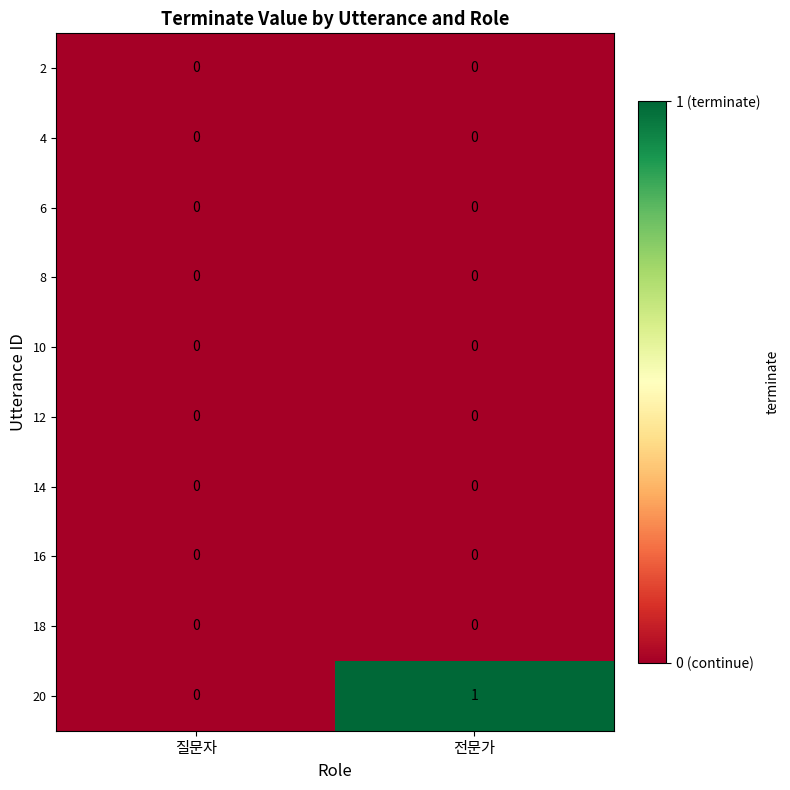

The 12 series shows 0 at 전문가. True or false?

True